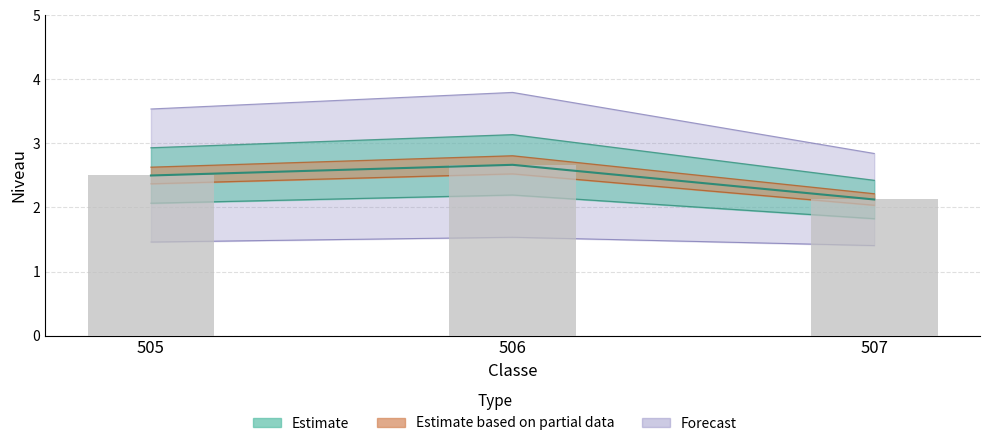

What is the difference between the maximum and minimum values?

0.5